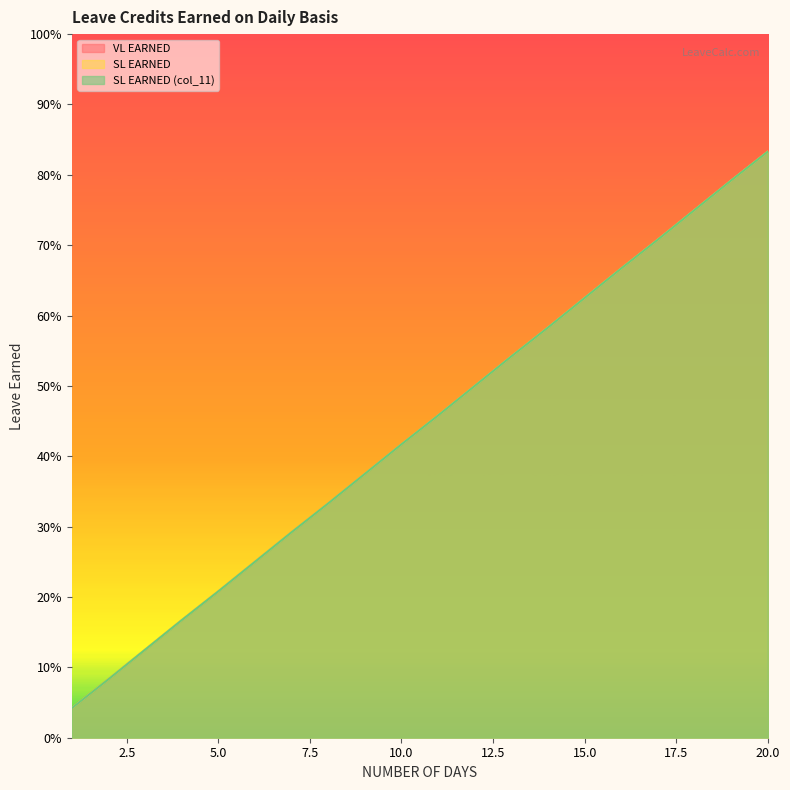

What is the average value of the SL EARNED (col_11) series?

0.4